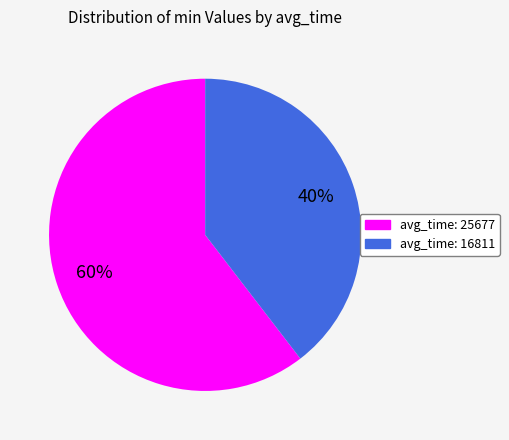

How many slices are in this pie chart?

2